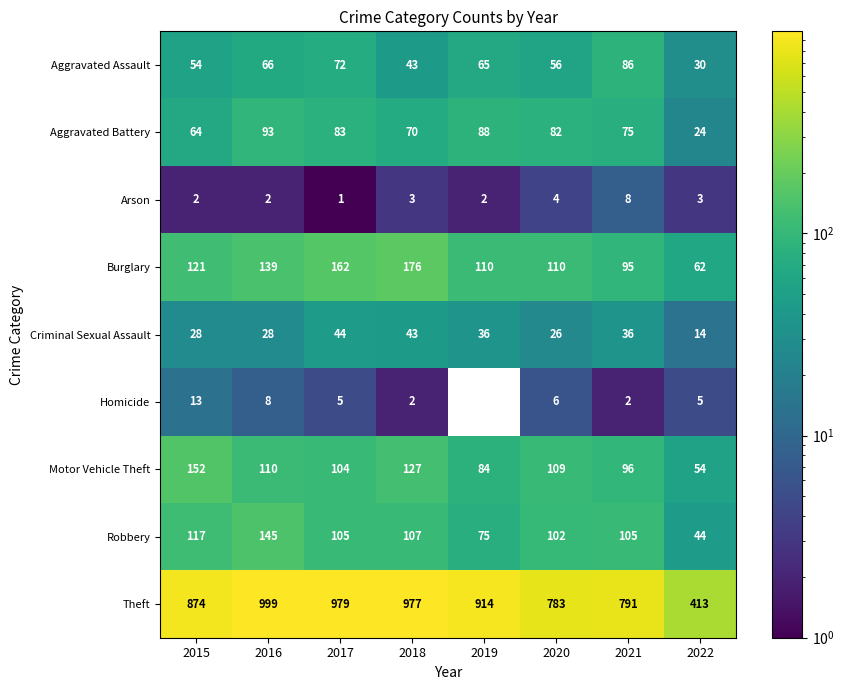

Rank the categories by Motor Vehicle Theft value from lowest to highest.

2022, 2019, 2021, 2017, 2020, 2016, 2018, 2015